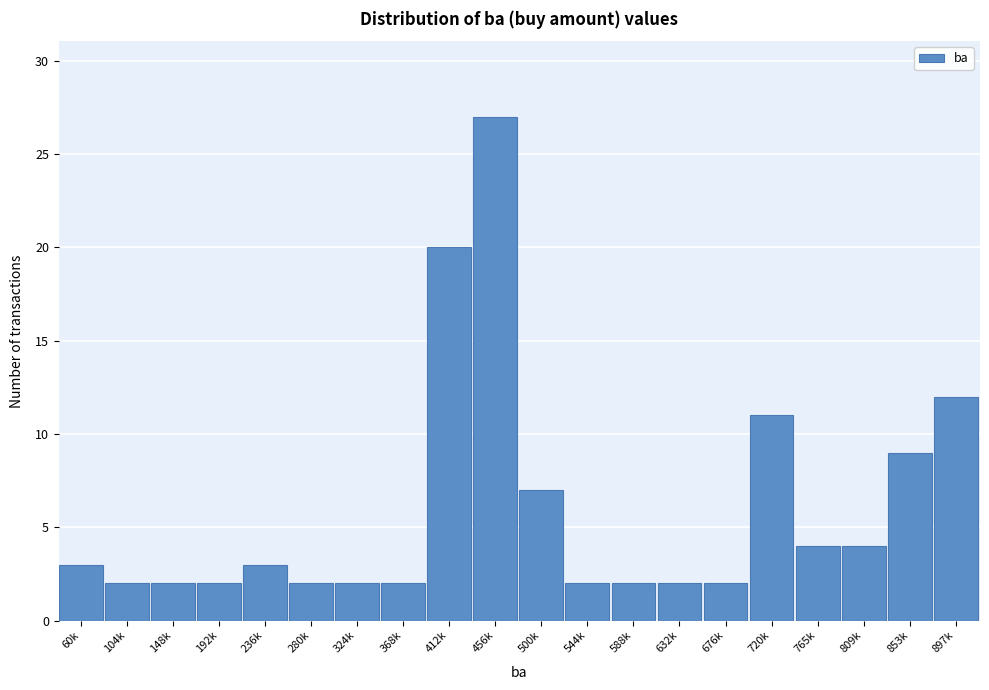

Reading left to right, what are all the values shown in this chart?

60k=3	104k=2	148k=2	192k=2	236k=3	280k=2	324k=2	368k=2	412k=20	456k=27	500k=7	544k=2	588k=2	632k=2	676k=2	720k=11	765k=4	809k=4	853k=9	897k=12